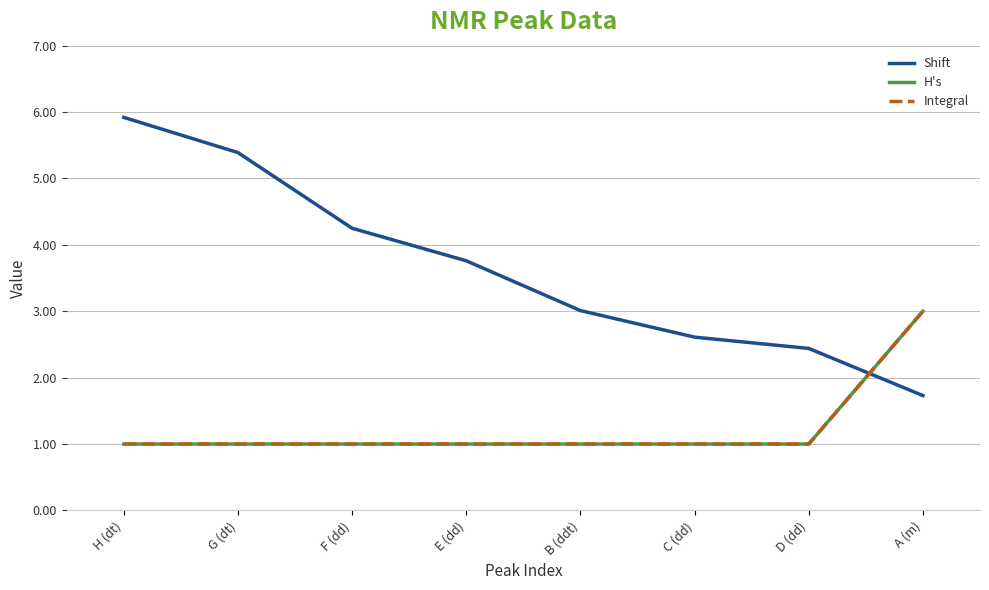

Which has a higher value, B (ddt) or G (dt)?

G (dt)